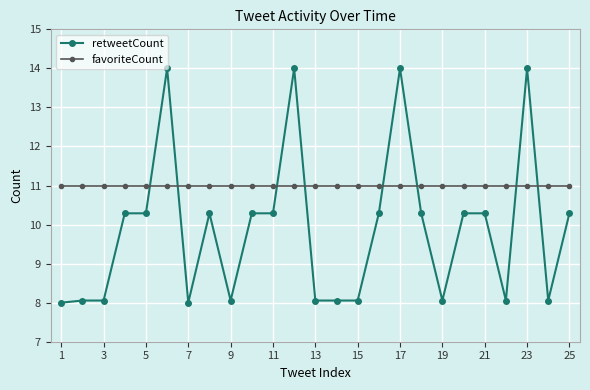

What is the smallest value displayed?

8.0